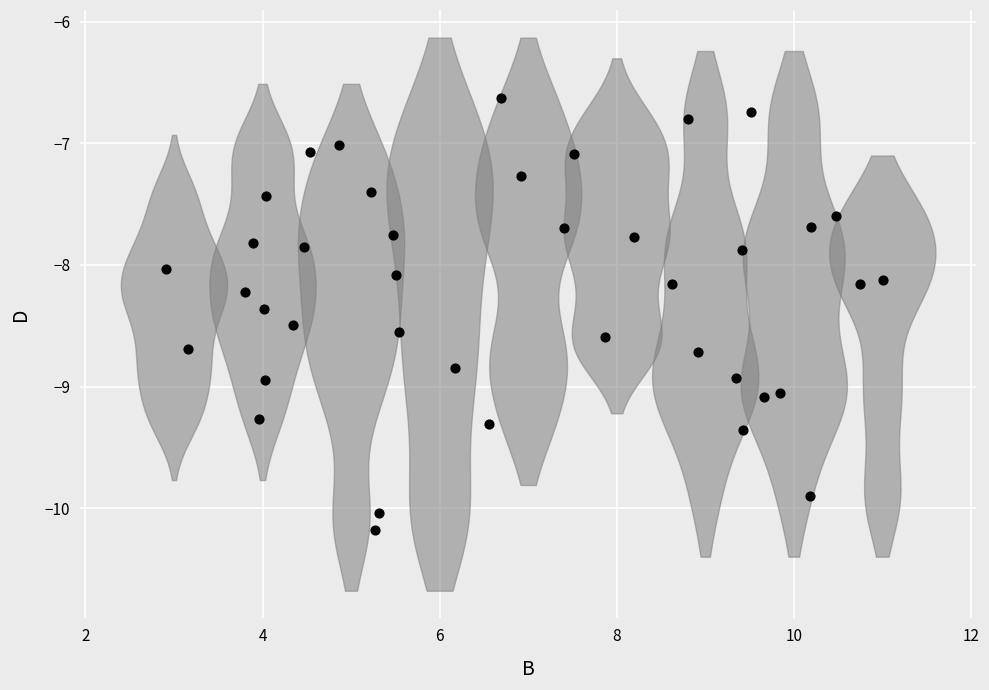

What is the range of X values (max minus min)?

8.1